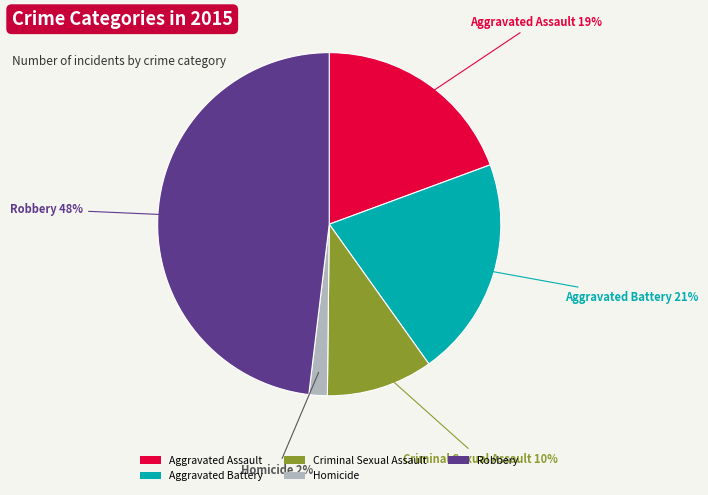

Is it true that Aggravated Battery is 21% of the pie?

True